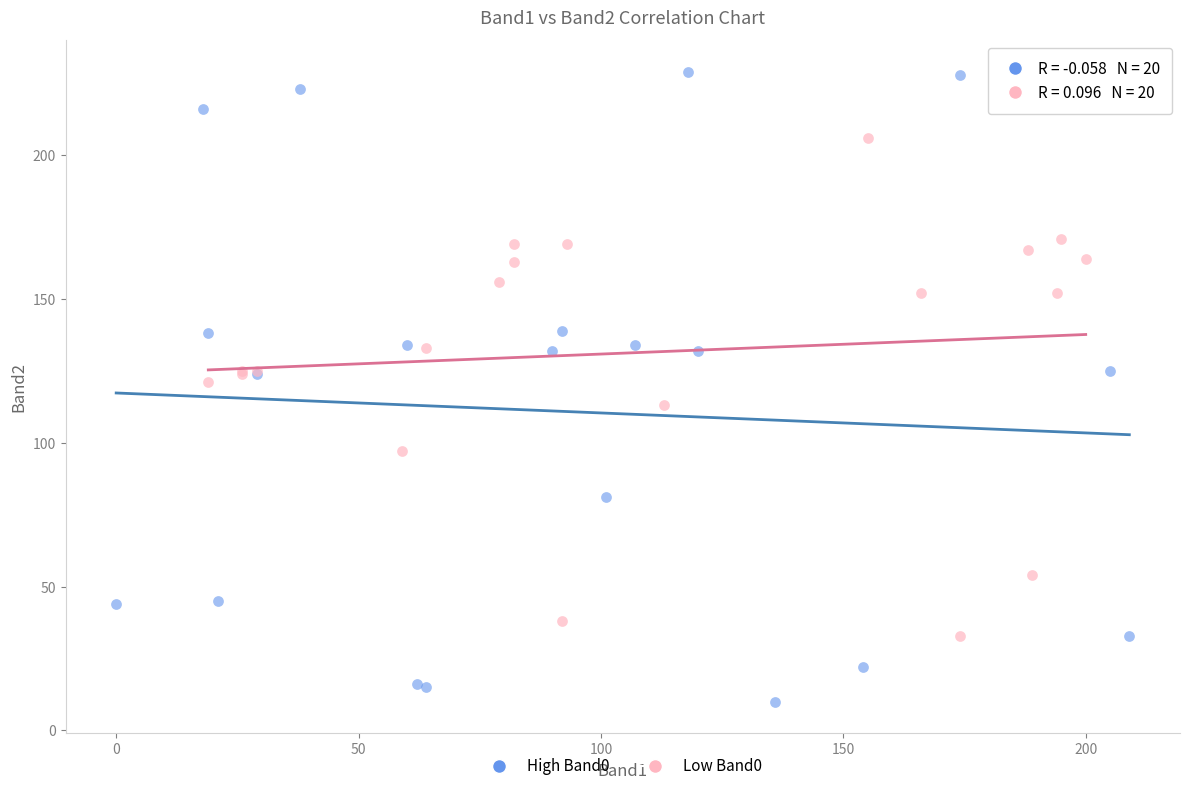

Which series reaches the minimum Y coordinate?

High Band0